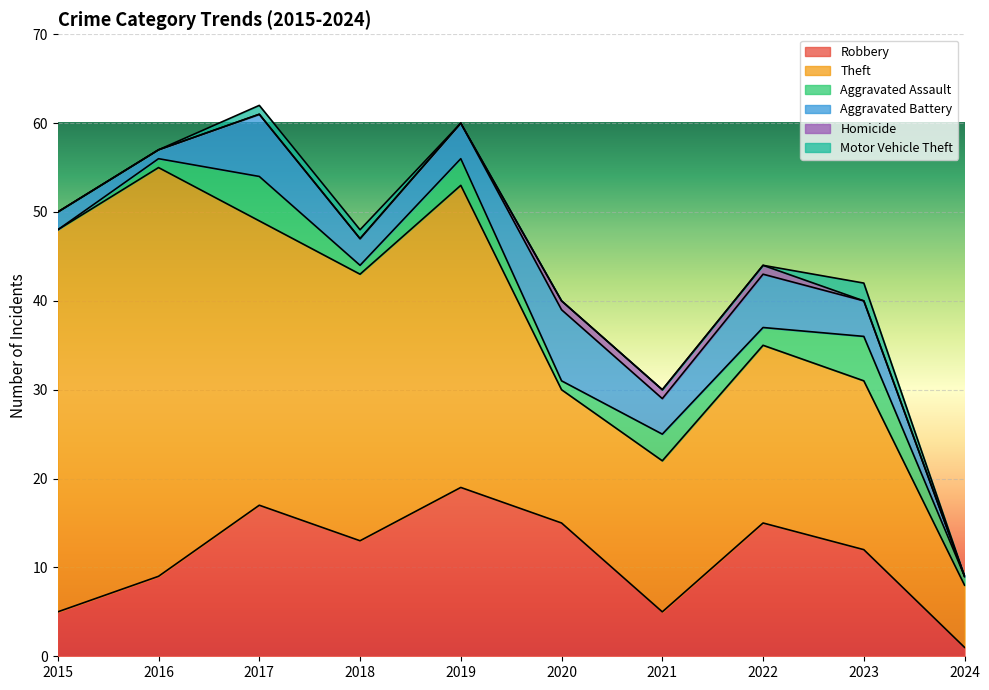

Count the number of data series in this chart.

6